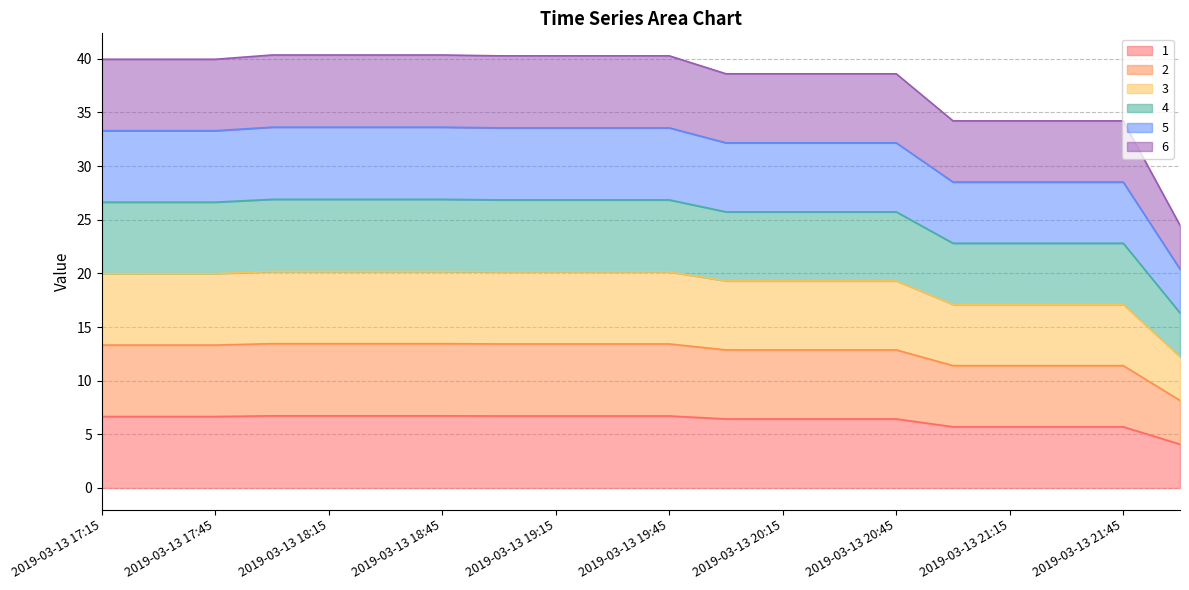

How many distinct data groups are displayed?

6